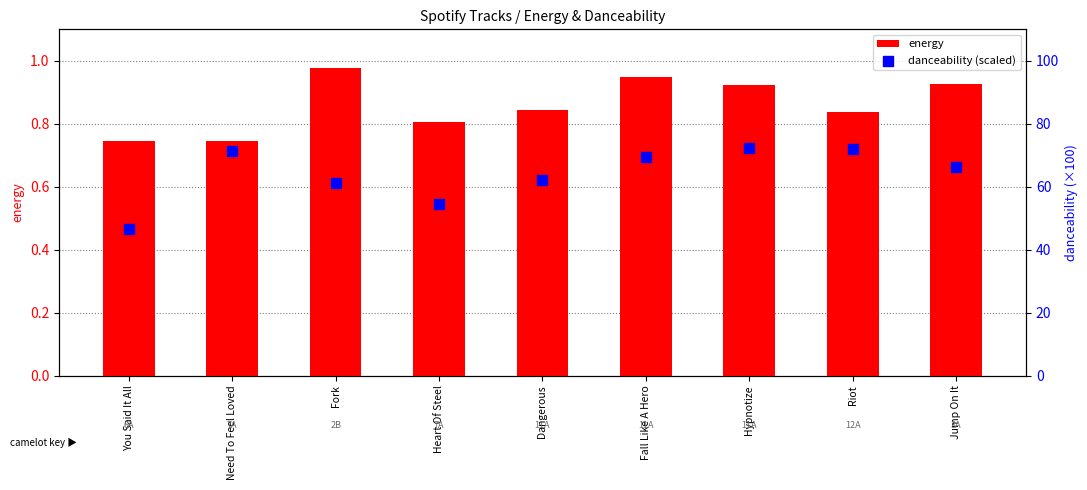

Is the value of energy at Need To Feel Loved greater than the value of danceability (scaled) at Riot?

No